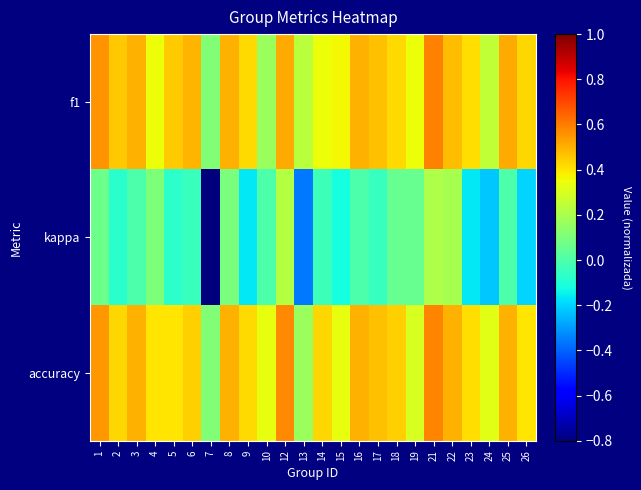

What is the total value across all series at 2?

0.8